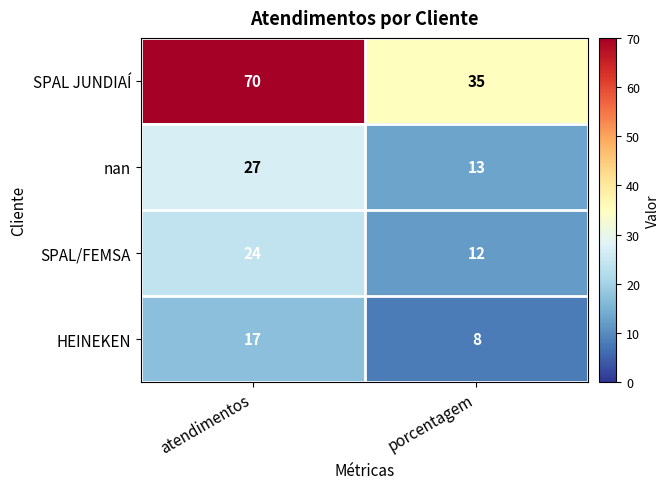

Rank the categories by nan value from highest to lowest.

atendimentos, porcentagem